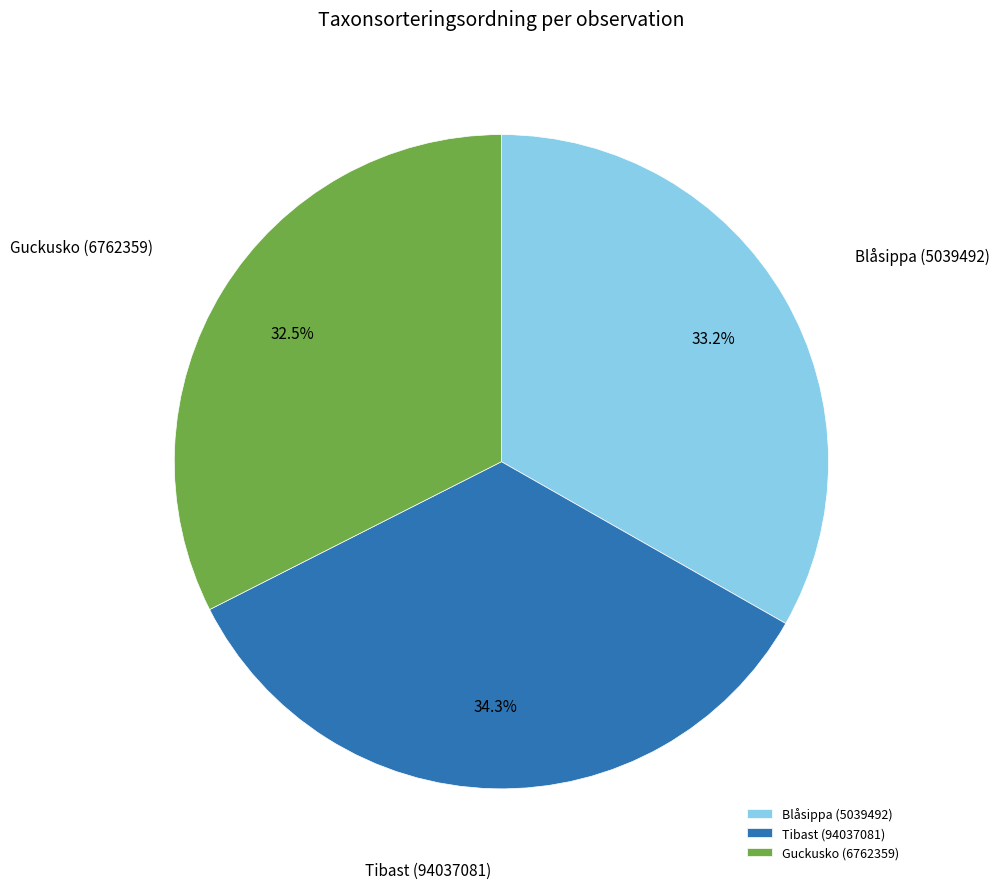

Rank the categories by value from highest to lowest.

Tibast (94037081), Blåsippa (5039492), Guckusko (6762359)